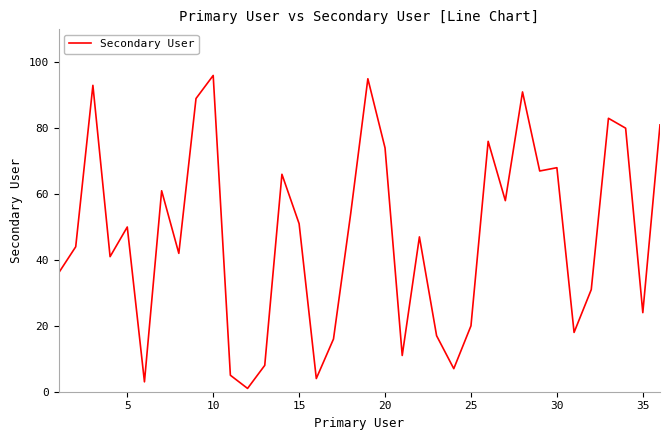

What is the maximum value shown in the chart?

96